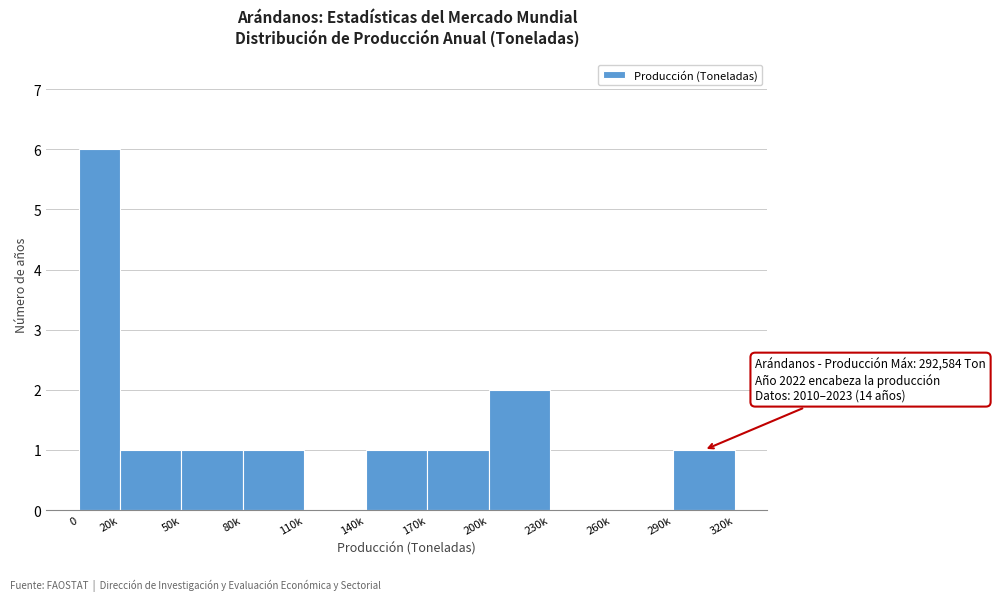

Reading right to left, extract all data points from this chart.

290k=1	260k=0	230k=0	200k=2	170k=1	140k=1	110k=0	80k=1	50k=1	20k=1	0=6